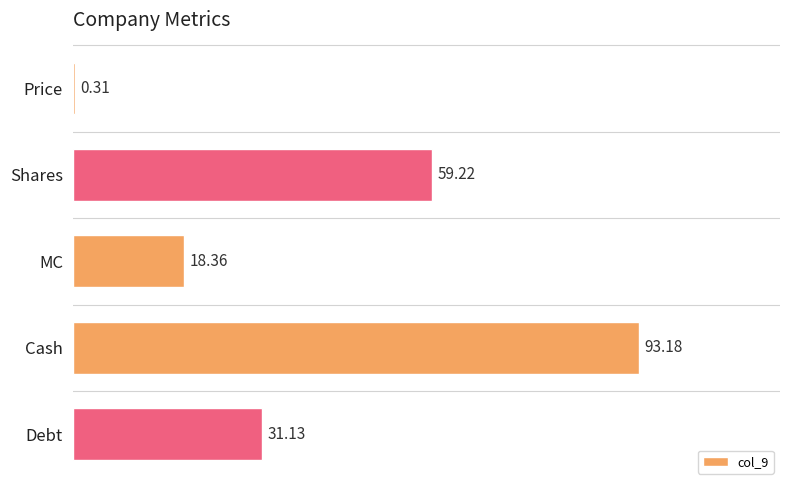

Are the bars horizontal?

Yes